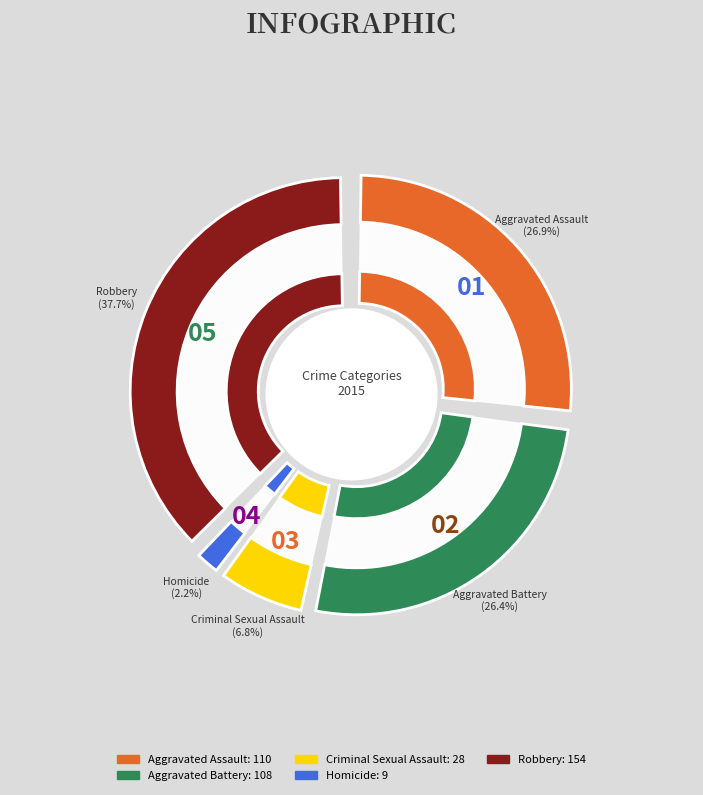

To the nearest percent, what is the difference between the largest and smallest slice percentages?

35%